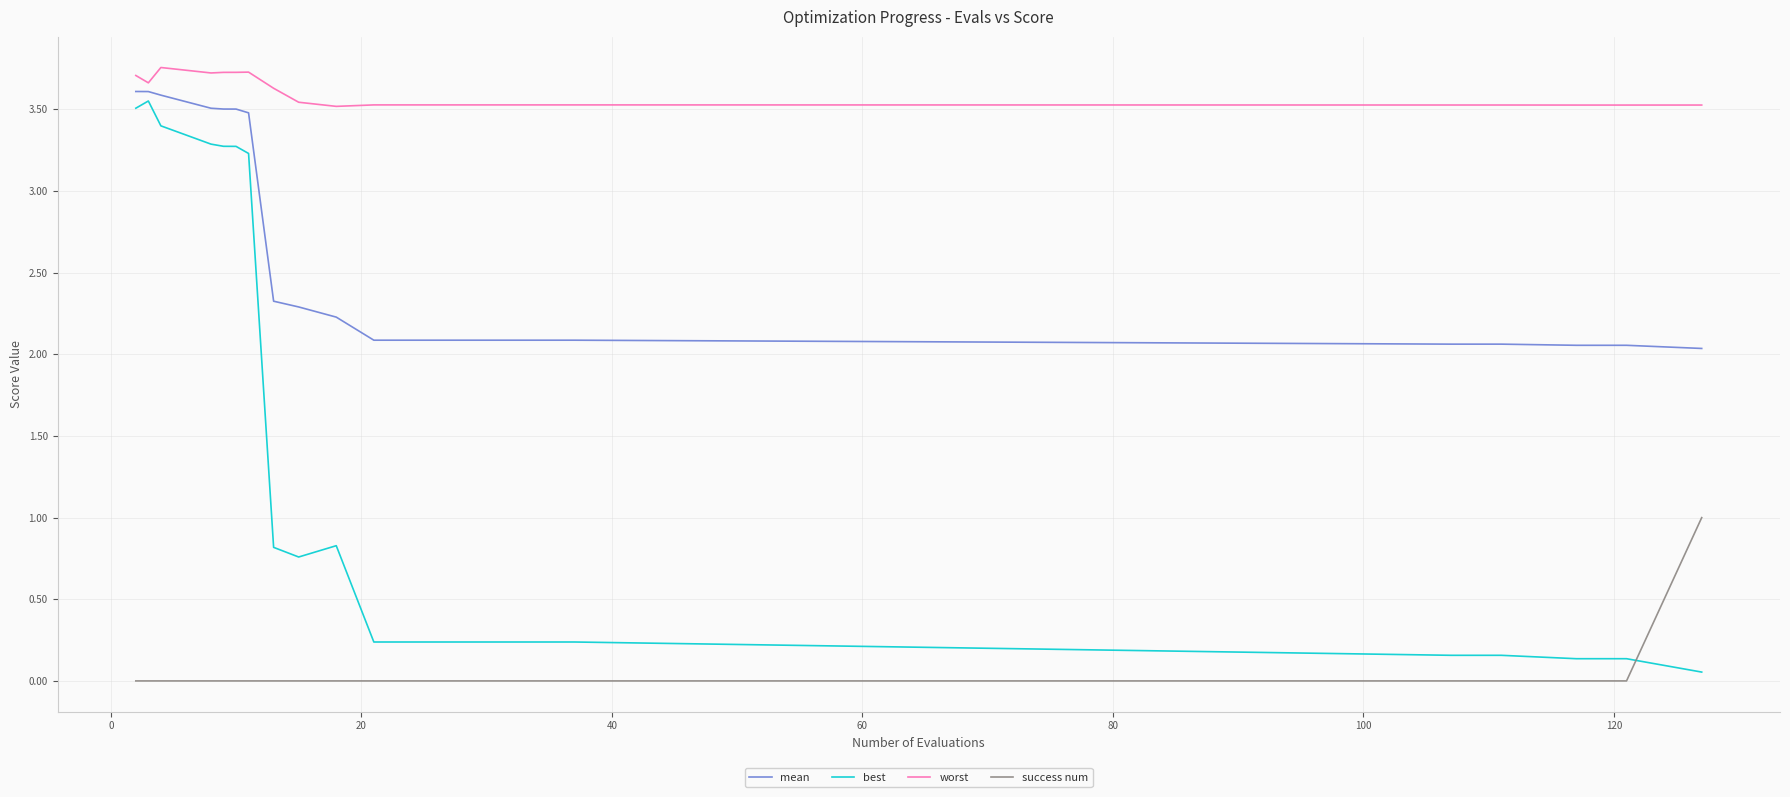

Which series has the largest range (max minus min)?

best